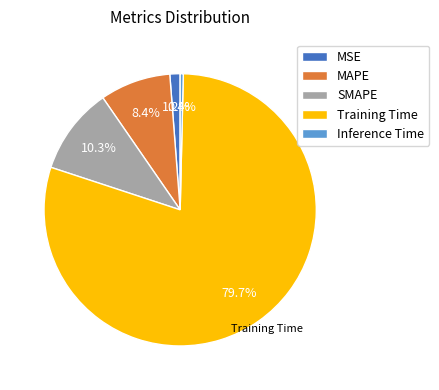

Which category has the biggest portion of the pie?

Training Time